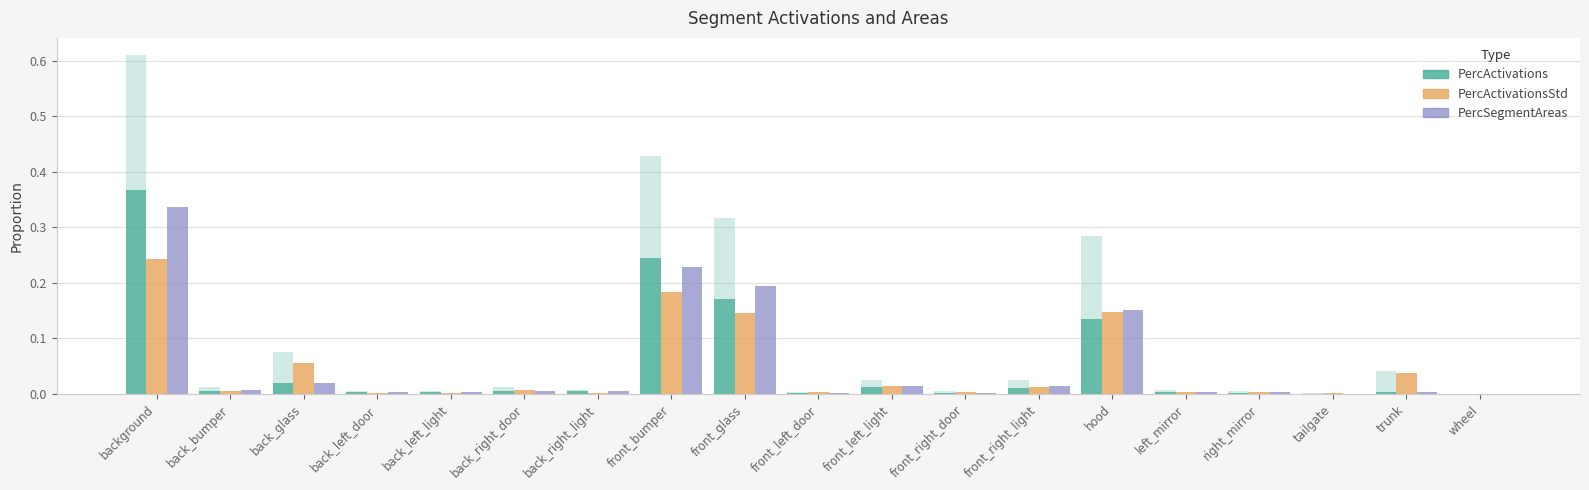

Which label corresponds to the smallest value in the chart?

wheel